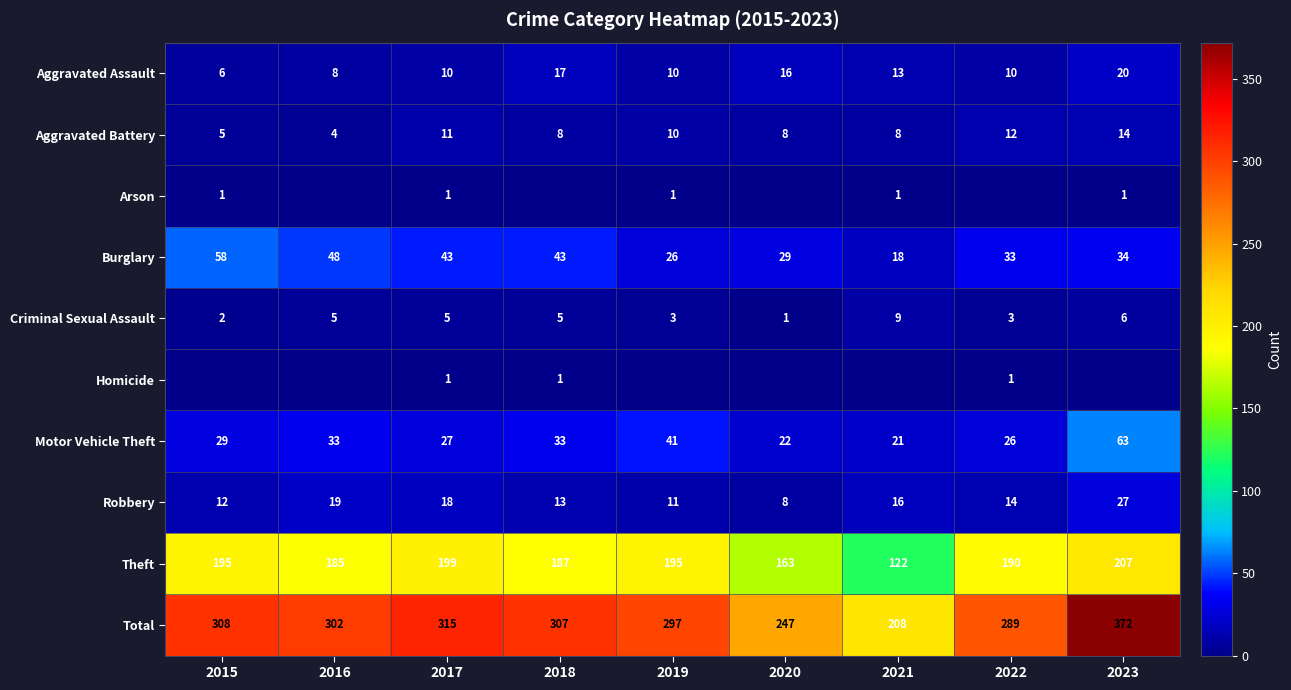

What is the difference between the highest and lowest values at 2017?

314